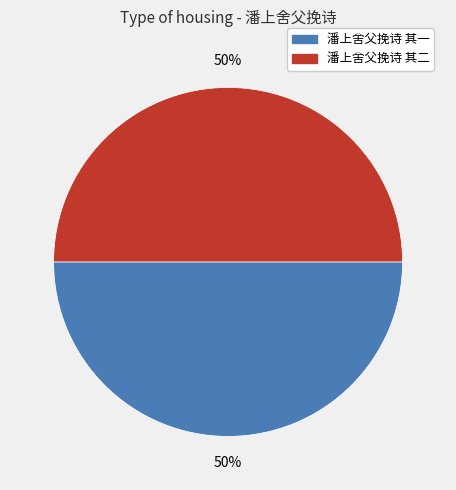

Is the sum of 潘上舍父挽诗 其二 and 潘上舍父挽诗 其一 greater than half?

Yes